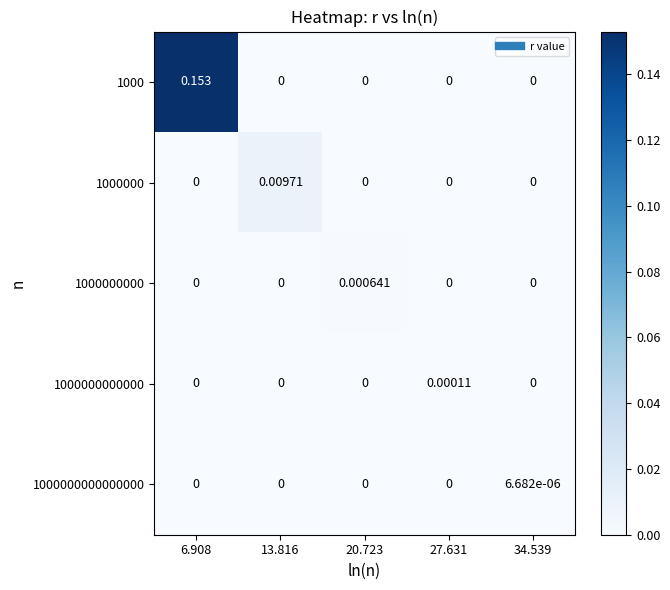

Is the value of 1000 at 6.908 greater than the value of 1000000000 at 20.723?

Yes